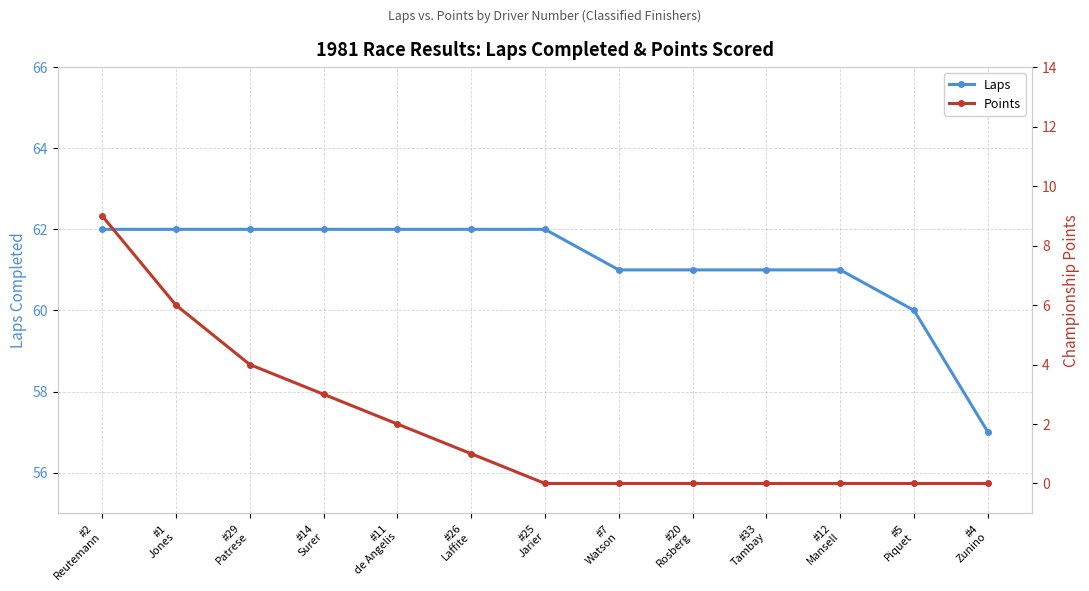

Is it true that Points equals 4 at #7
Watson?

False